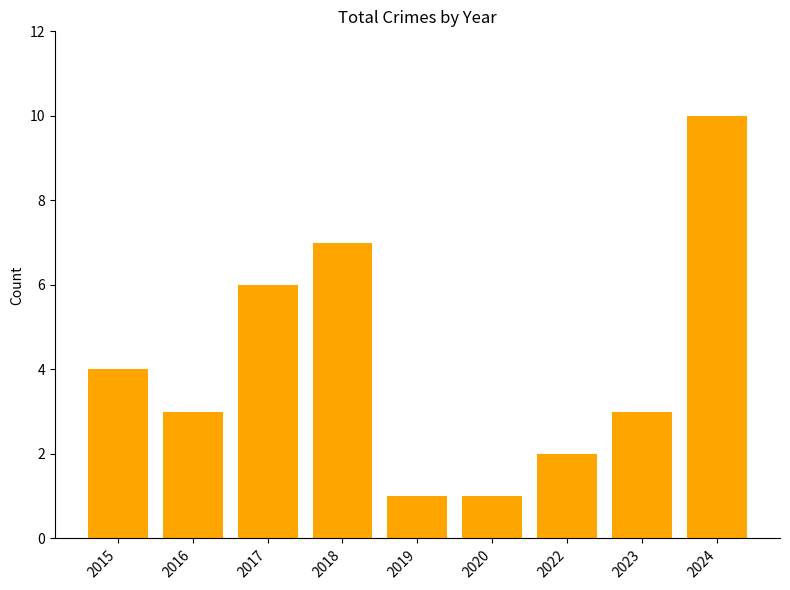

What is the change in value from 2022 to 2023?

+1